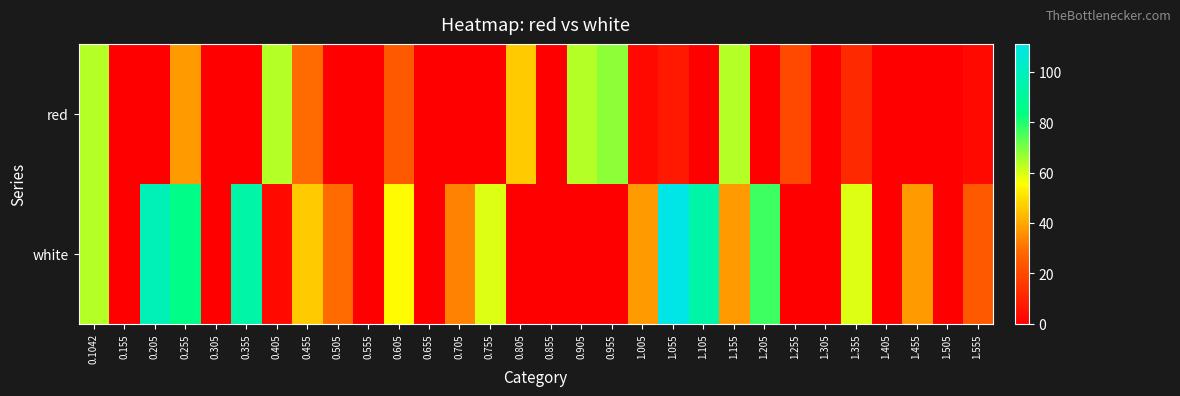

How many series are shown in this chart?

2